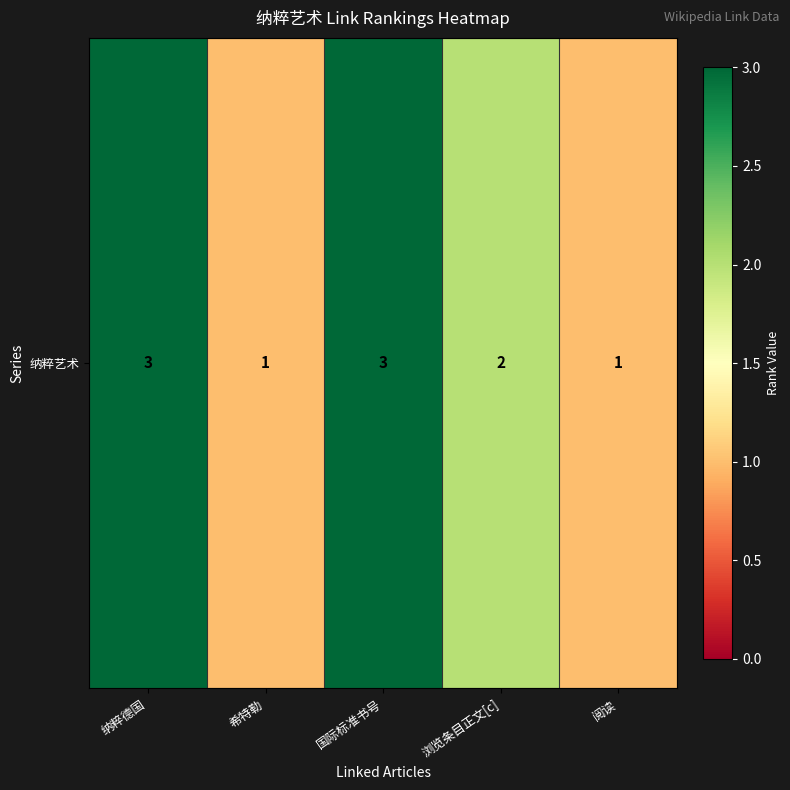

Rank the categories by value from lowest to highest.

希特勒, 阅读, 浏览条目正文[c], 纳粹德国, 国际标准书号